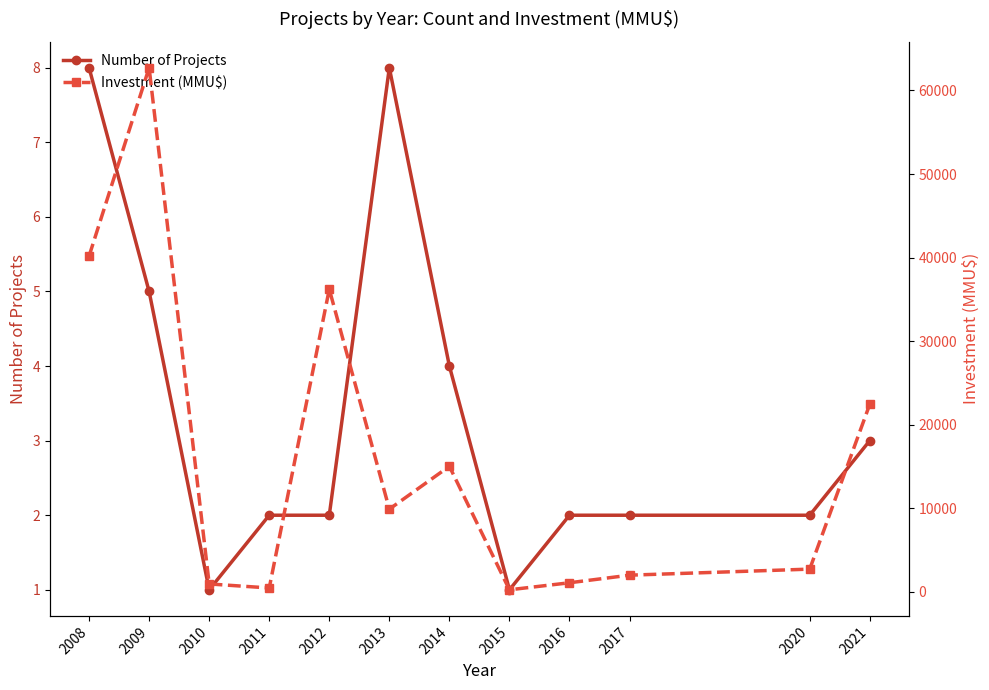

What is the value of the Number of Projects point at the 6th from the left?

8